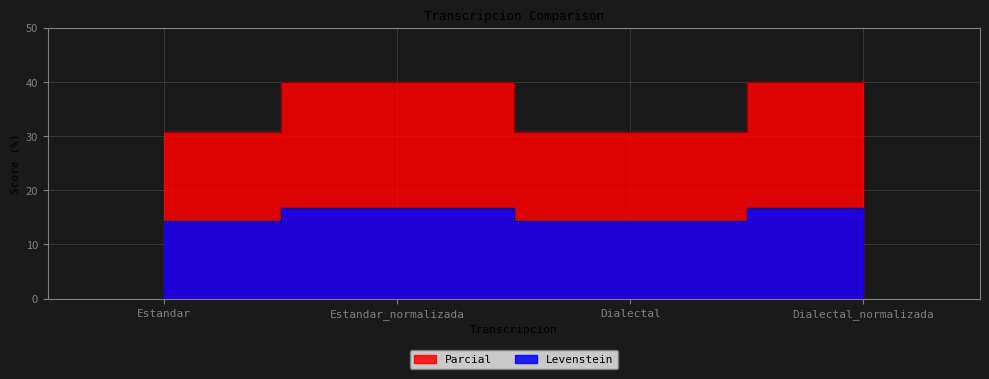

Which series has the largest total across all categories?

Parcial